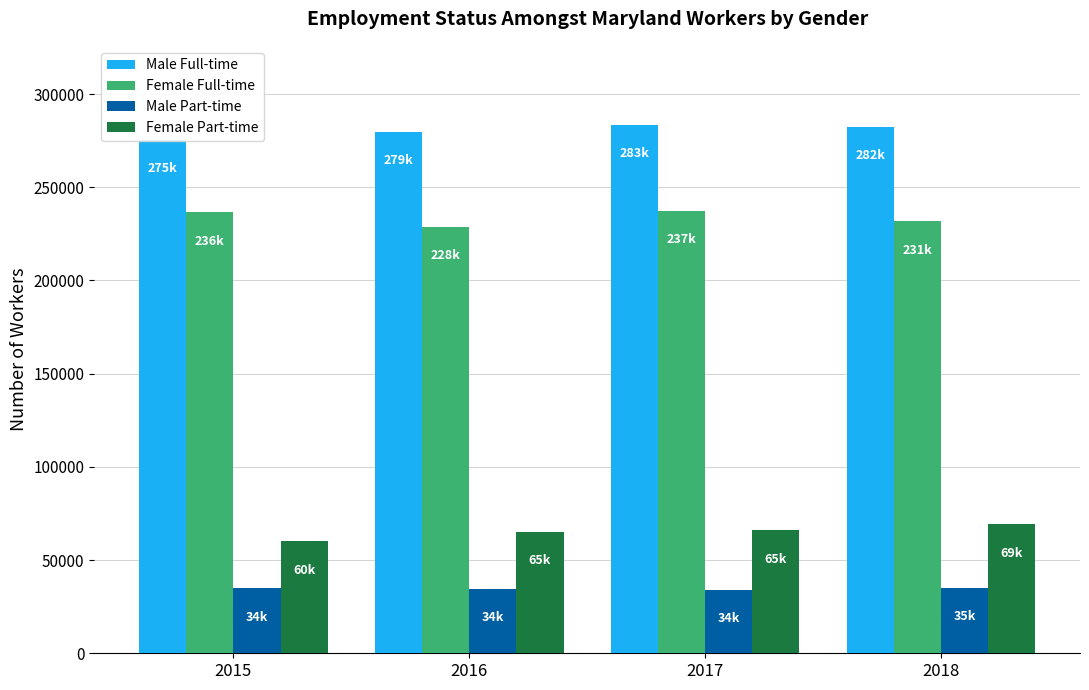

What is the spread (max minus min) of values at 2017?

249275